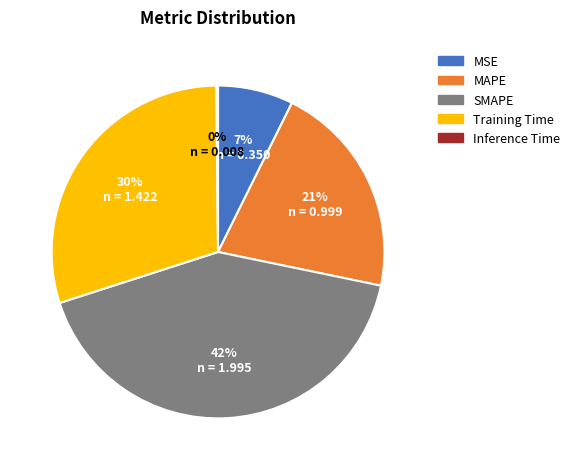

Does MSE account for over 50% of the chart?

No